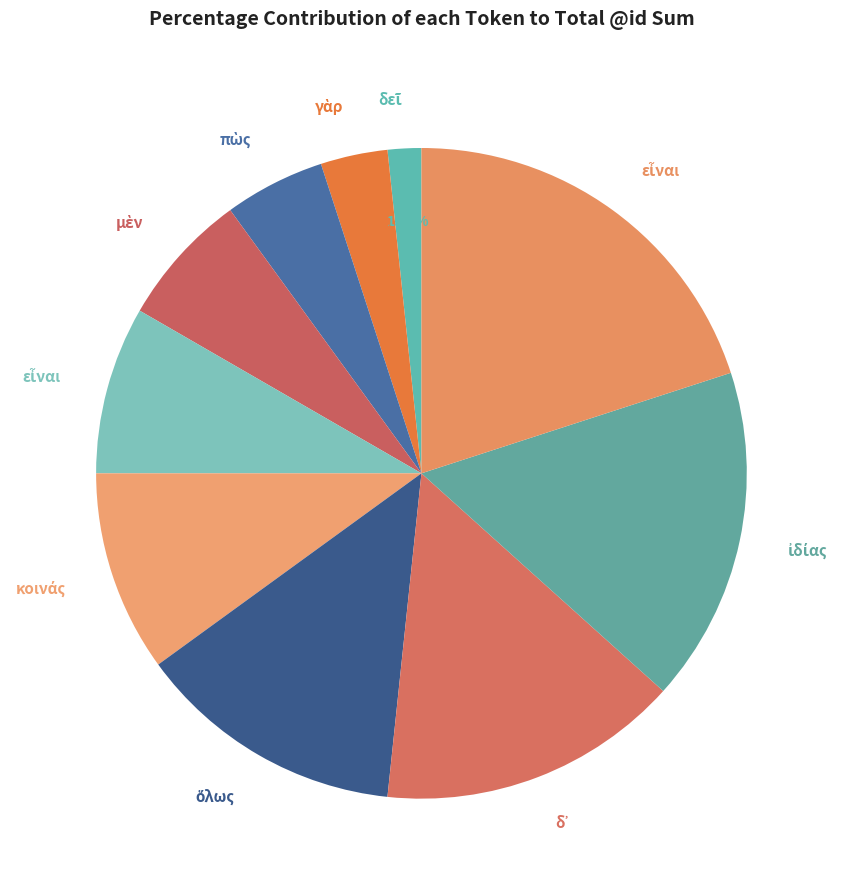

How many segments does this pie chart have?

10